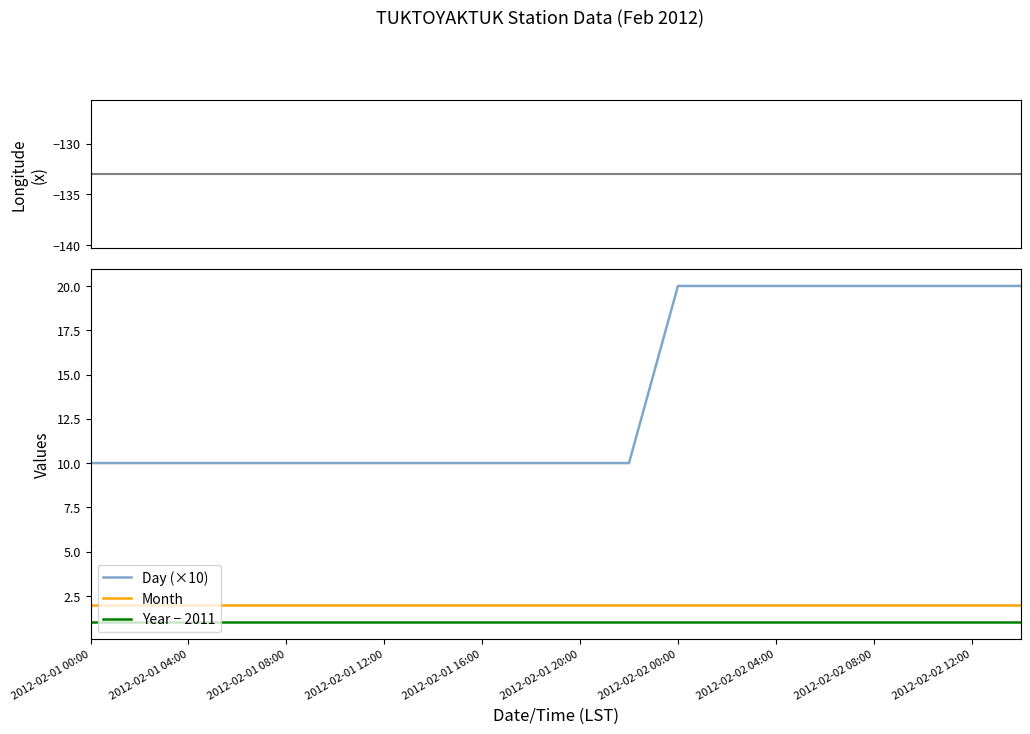

The Day (×10) series shows 10 at 2012-02-01 08:00. True or false?

True